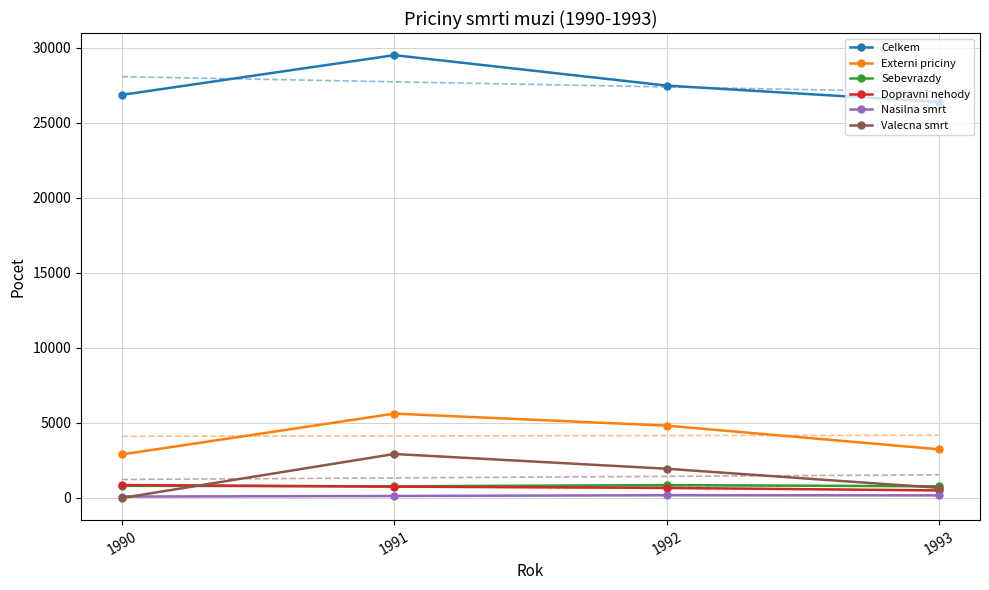

At which label does Sebevrazdy reach its peak?

1992